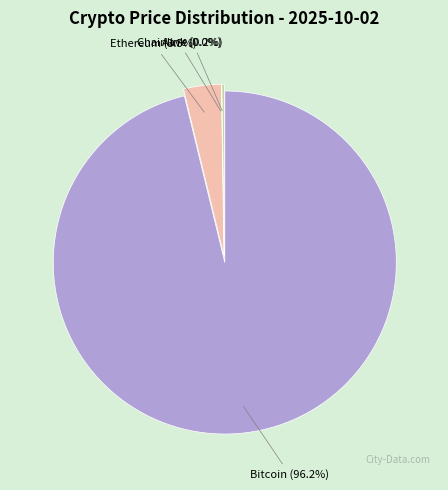

What percentage is the Bitcoin slice, to the nearest percent?

96%